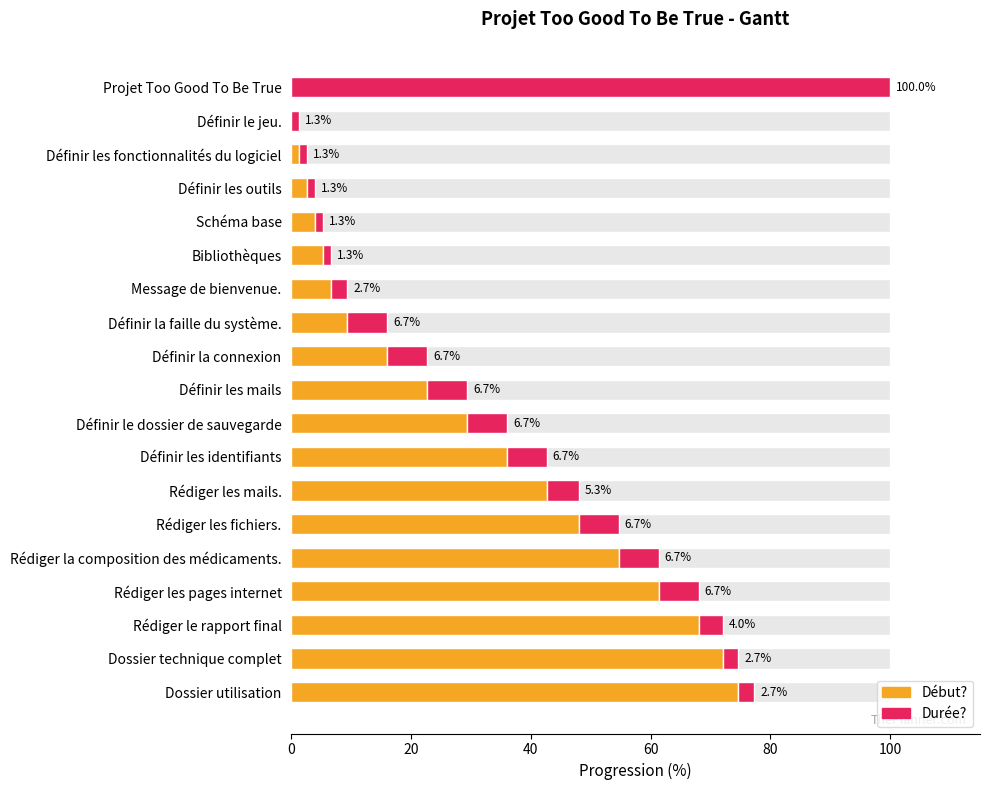

The value of Durée? at Définir le jeu. is 0.7. True or false?

False